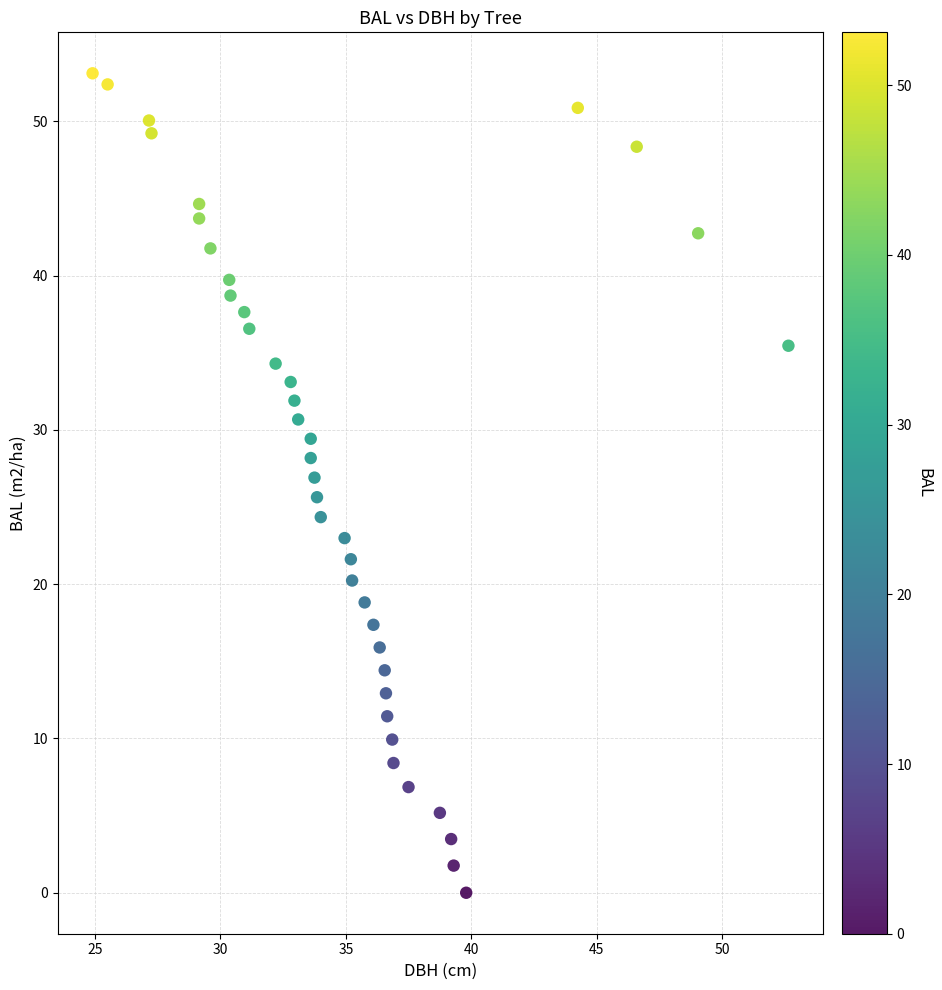

What is the range of X values (max minus min)?

27.8